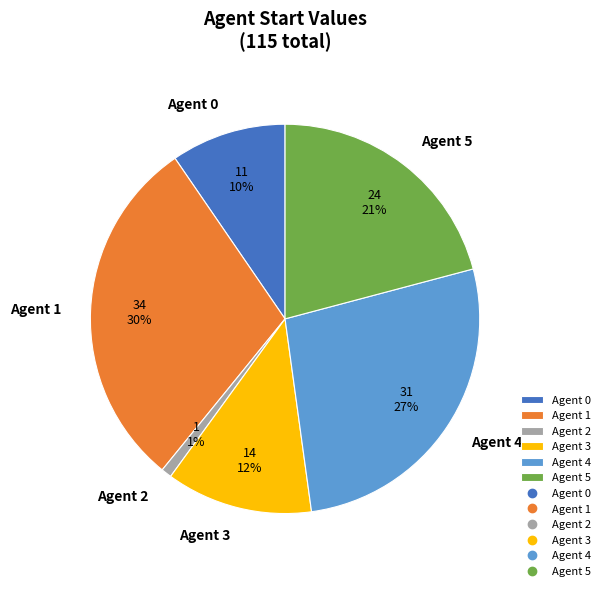

Is it true that Agent 3 is 19% of the pie?

False